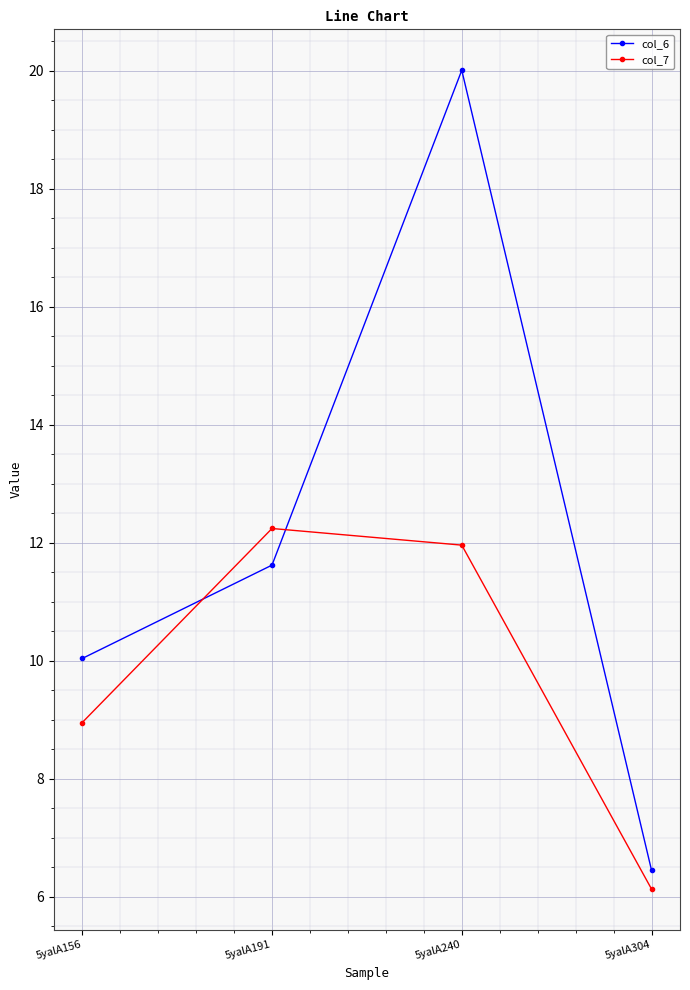

True or false: col_6 and col_7 intersect in this chart.

True